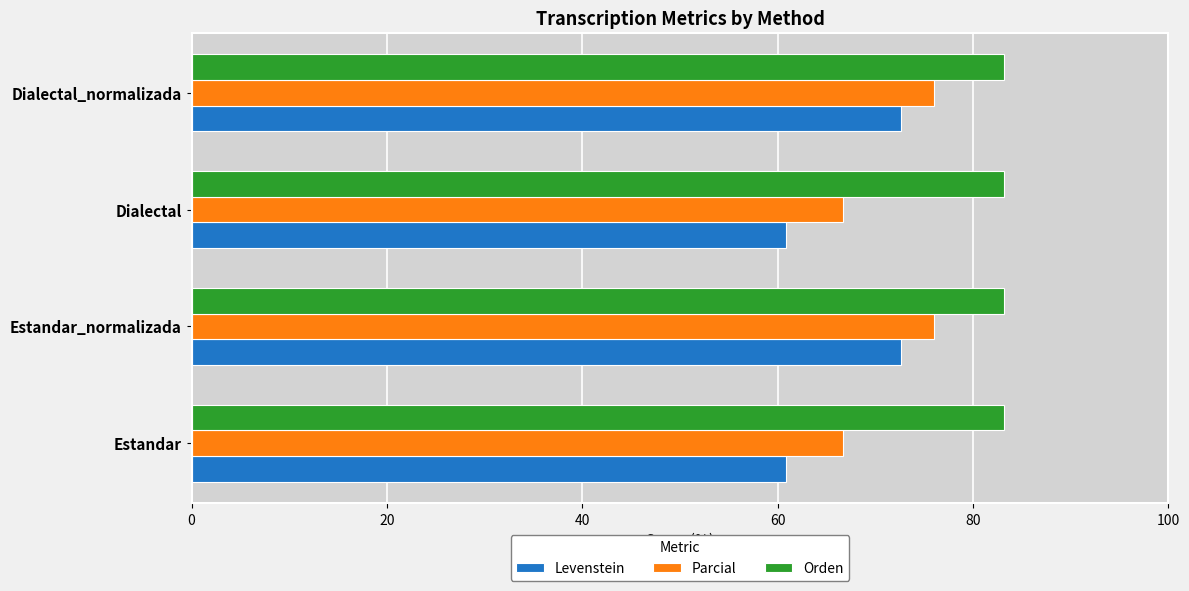

How many values in the Levenstein series are below 72?

2